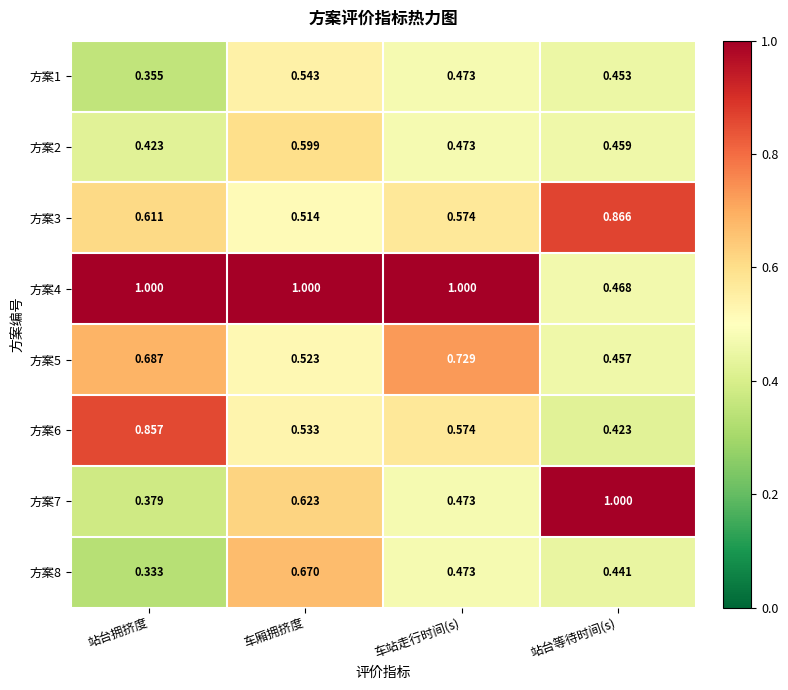

At which category is the sum across all series the highest?

车厢拥挤度